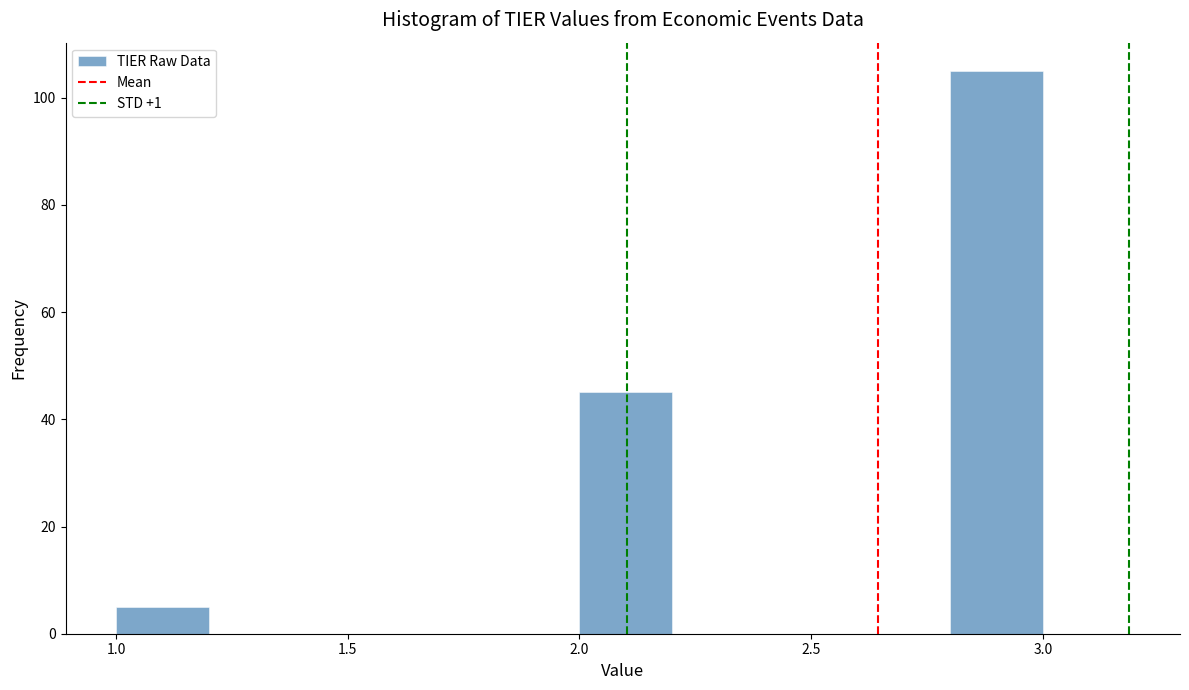

Reading left to right, transcribe this chart: for each bar, give the range it covers on the x-axis and its height. The values are not printed on the chart, so give them approximately, as read against the axis.

1.0 to 1.2: 6
1.2 to 1.4: 0
1.4 to 1.6: 0
1.6 to 1.8: 0
1.8 to 2.0: 0
2.0 to 2.2: 46
2.2 to 2.4: 0
2.4 to 2.6: 0
2.6 to 2.8: 0
2.8 to 3.0: 106